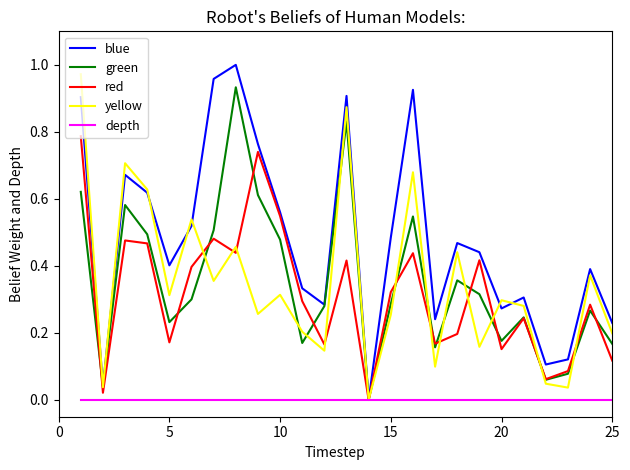

Which series has the largest total across all categories?

blue